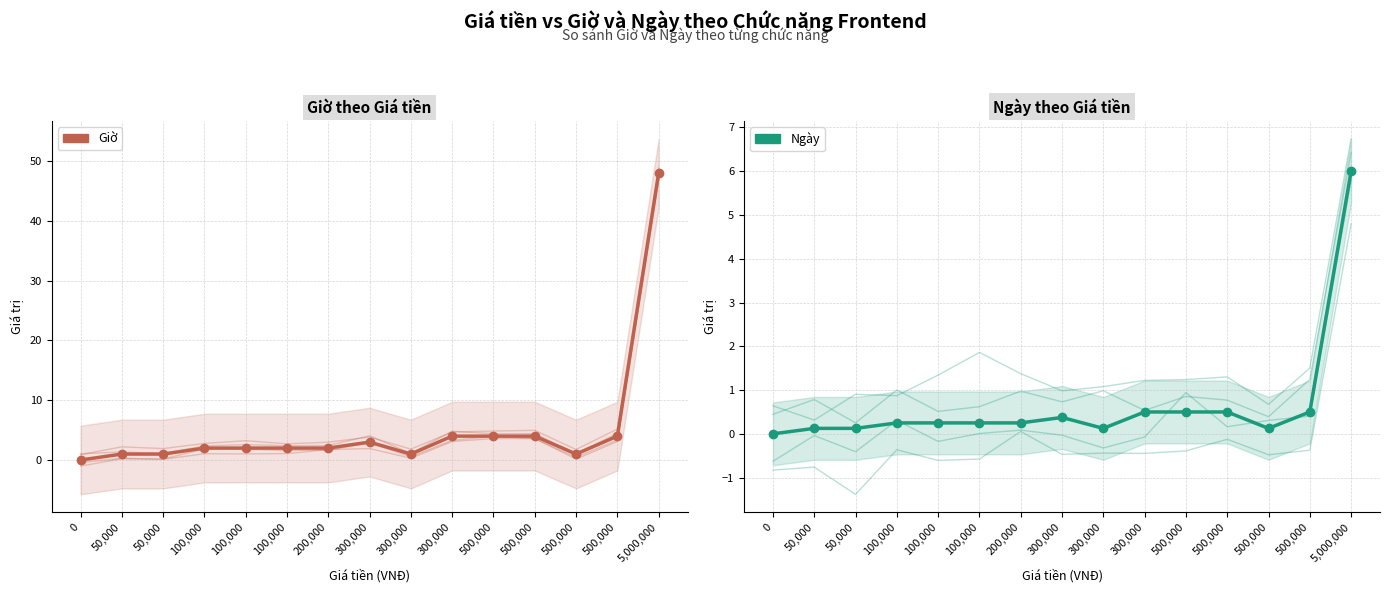

List the series in order of their overall mean, highest first.

Giờ, Ngày